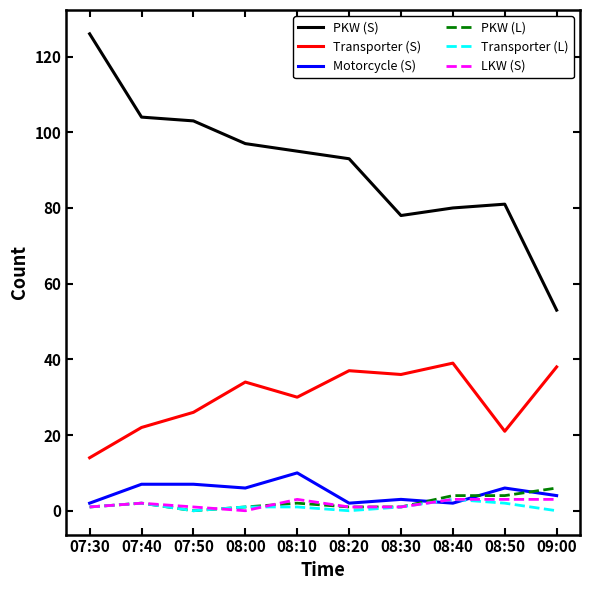

What is the sum of all Motorcycle (S) values?

49